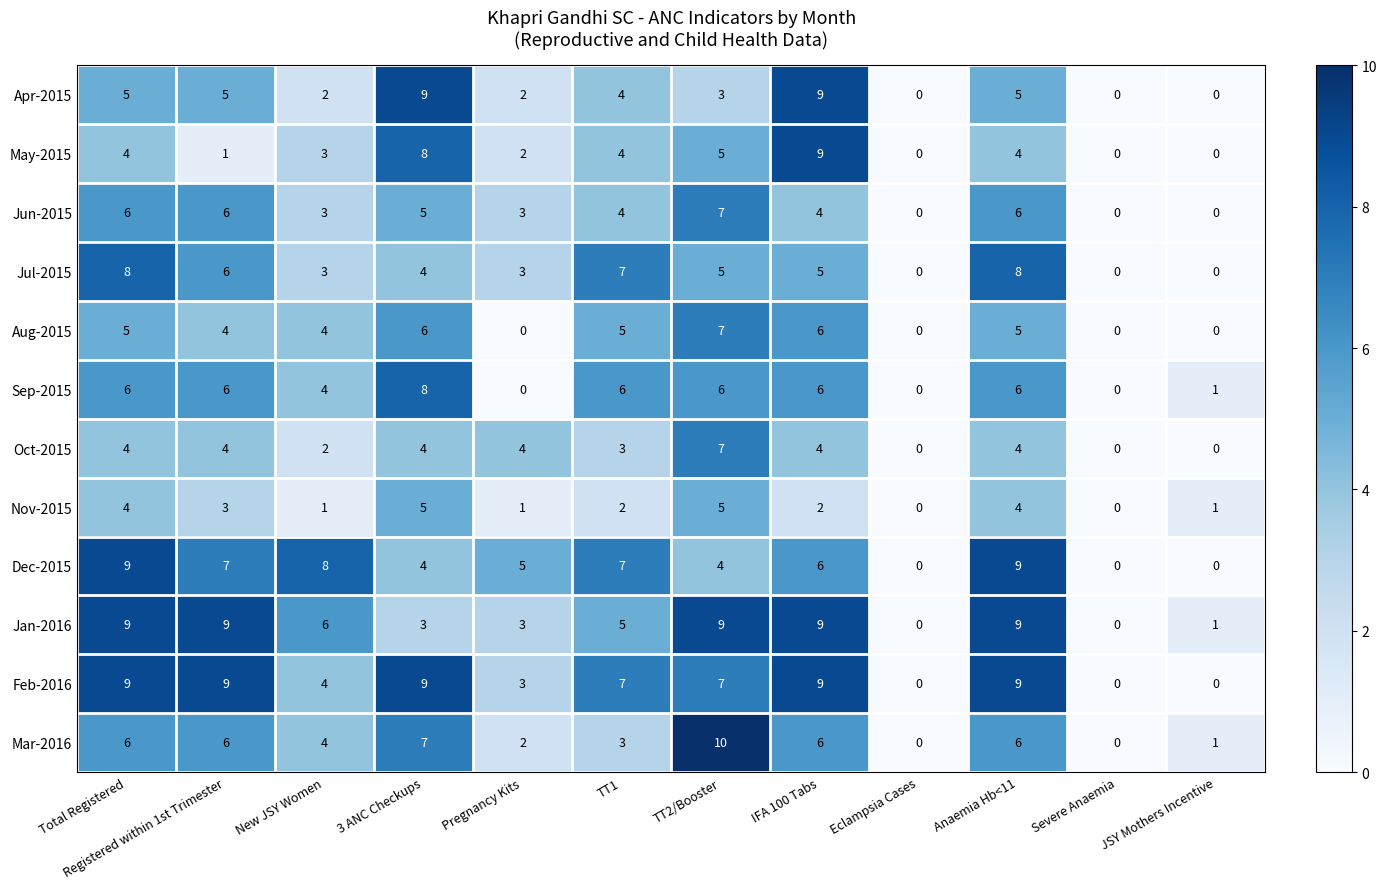

What is the spread (max minus min) of values at 3 ANC Checkups?

6